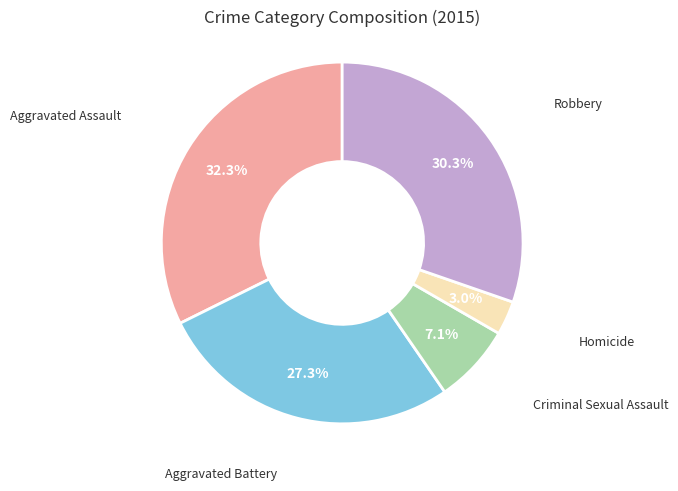

Is there any slice that represents more than half of the pie?

No